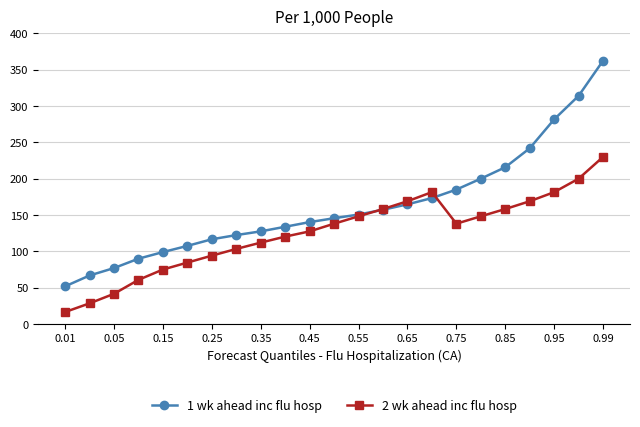

Is this an area chart (filled region under the line)?

No